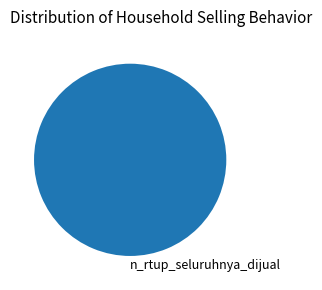

Rank the categories by value from lowest to highest.

n_rtup_seluruhnya_dijual